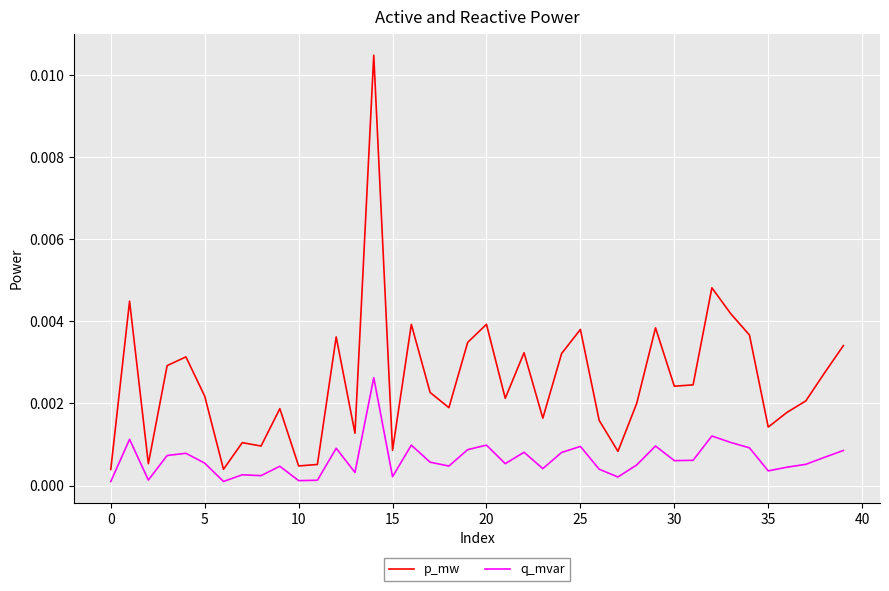

True or false: p_mw and q_mvar cross at least once.

False